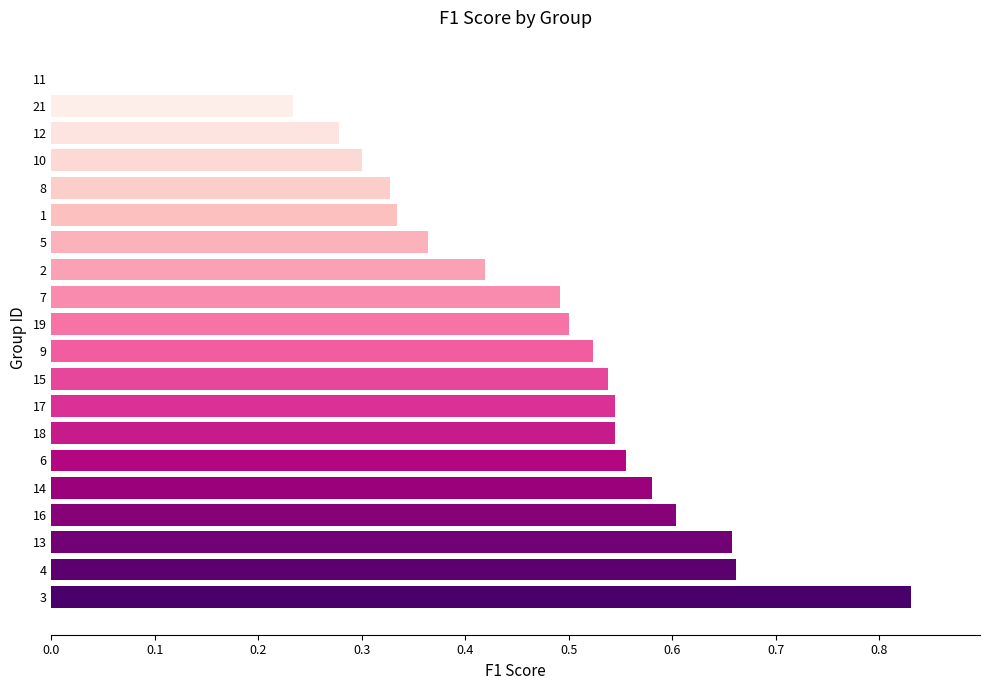

What is the change in value from 2 to 5?

-0.1